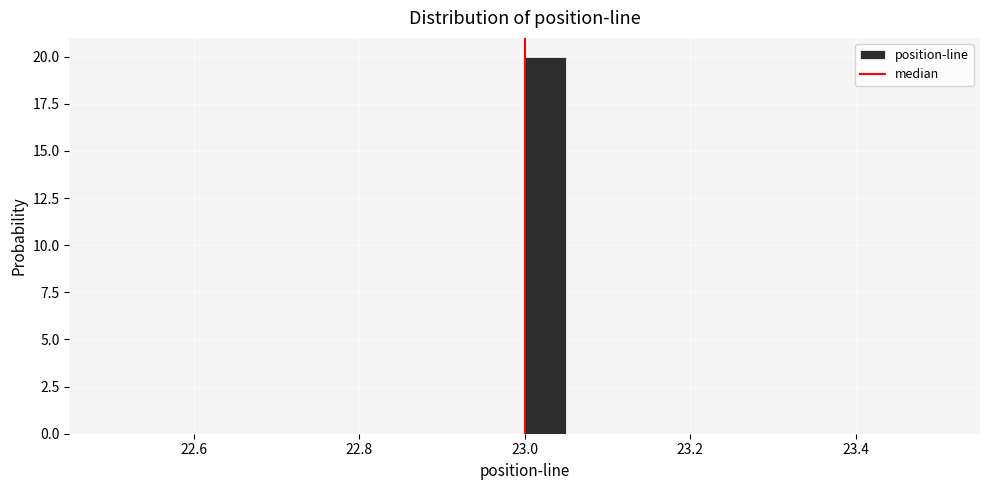

Around what value on the x-axis is the tallest bar? Give the approximate position of its centre, as read against the axis.

23.02